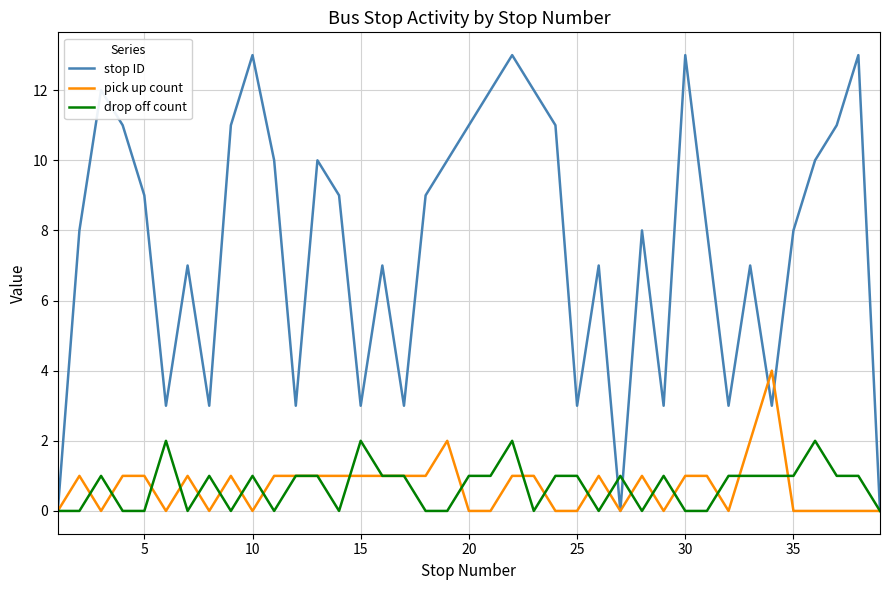

Which series has the widest spread of values?

stop ID